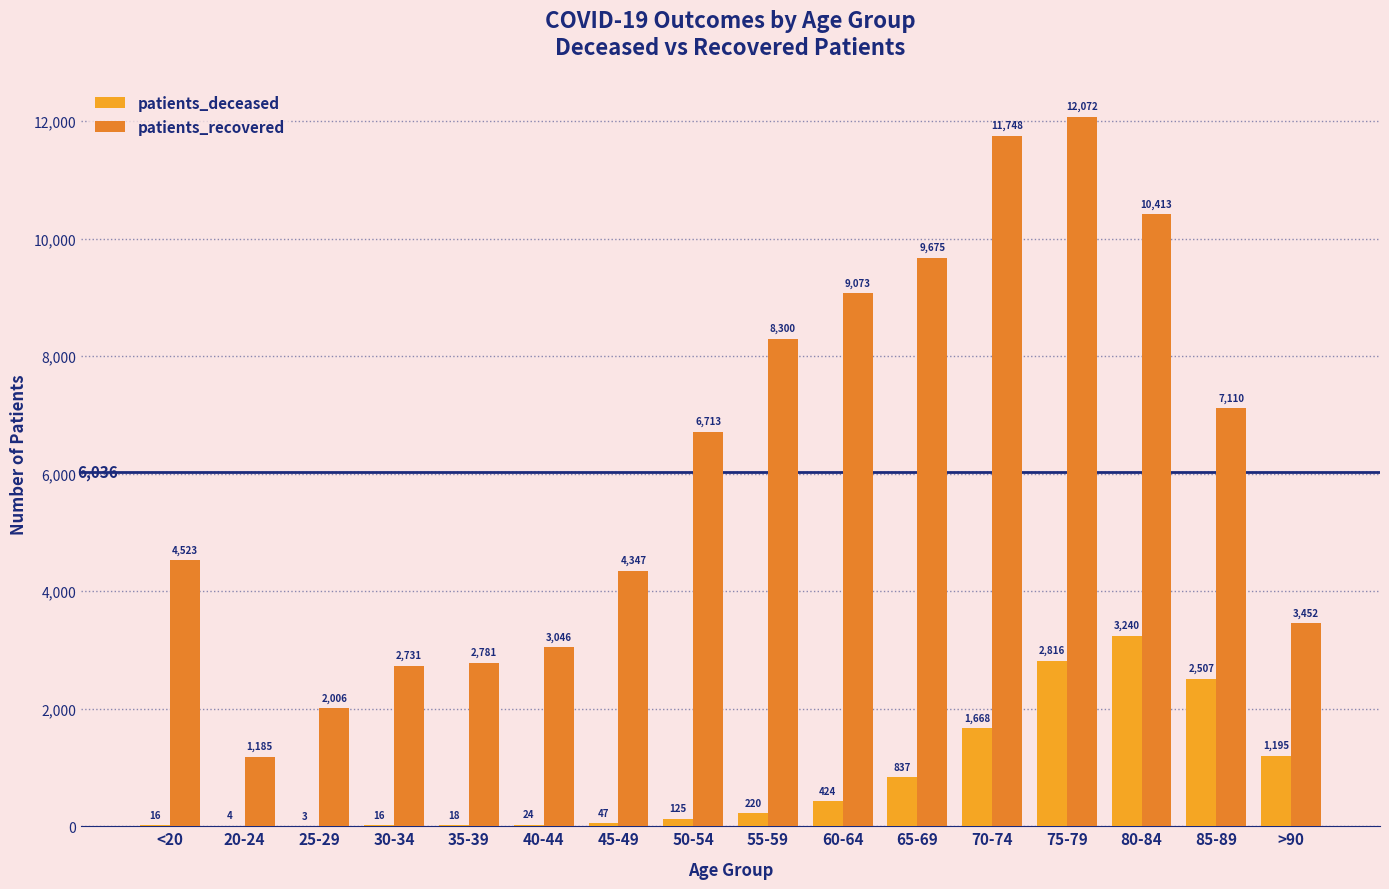

What is the lowest value of the patients_deceased series?

3